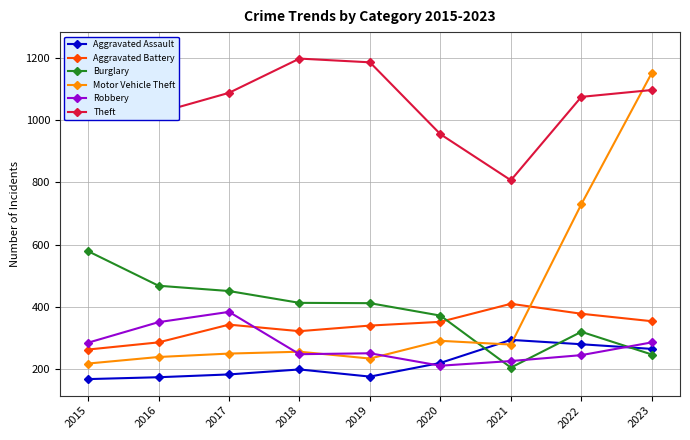

Is it true that Theft equals 1075 at 2022?

True